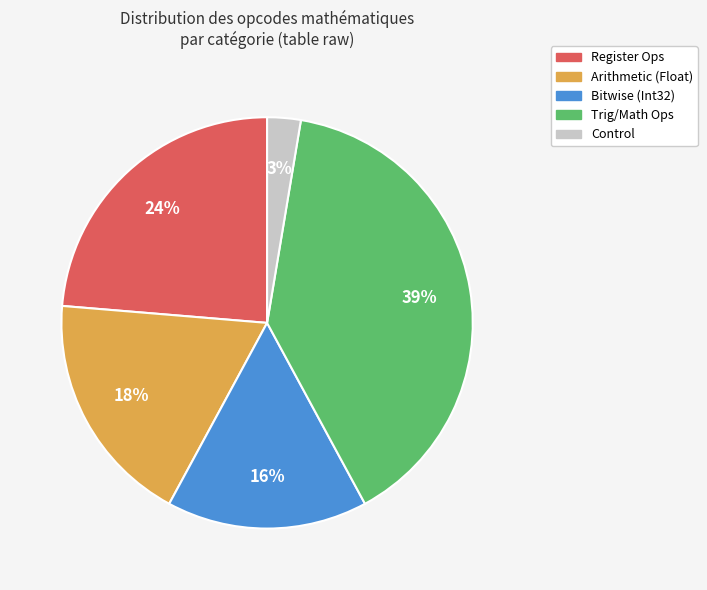

Between Trig/Math Ops and Register Ops, which is larger?

Trig/Math Ops